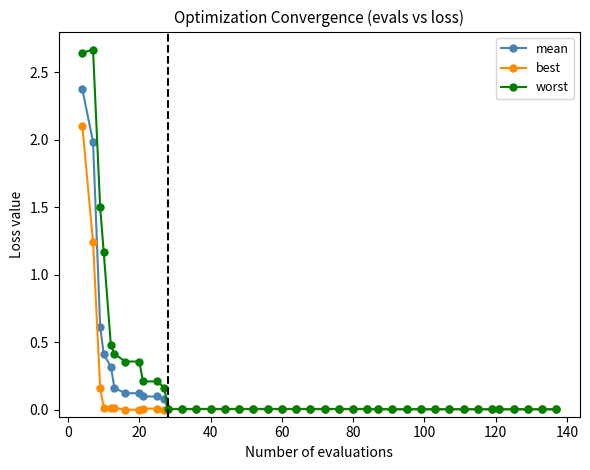

True or false: worst has more than 0 interior local peaks.

True